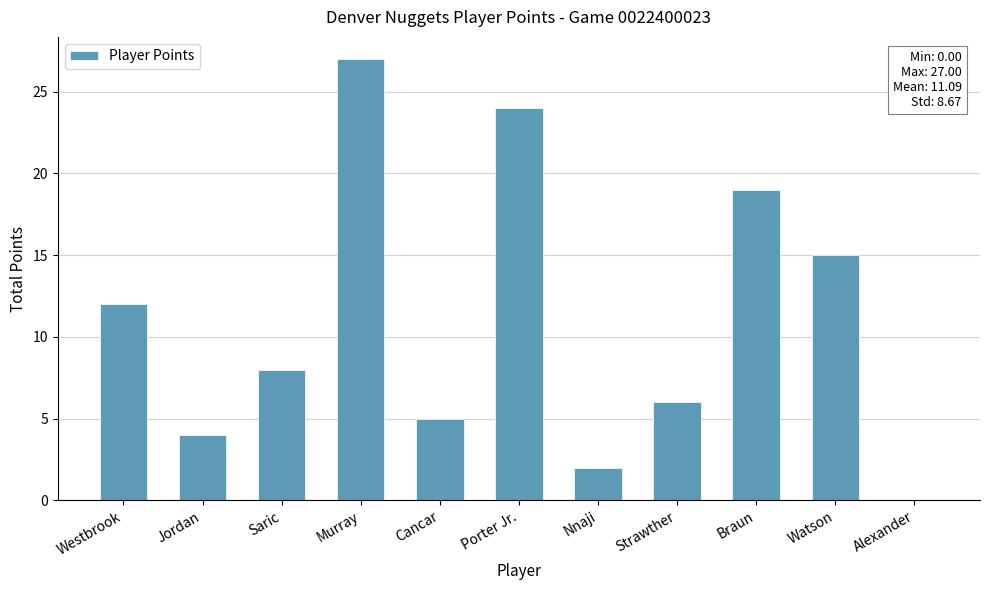

Approximately how many times larger is the value at Jordan compared to Westbrook?

0.3